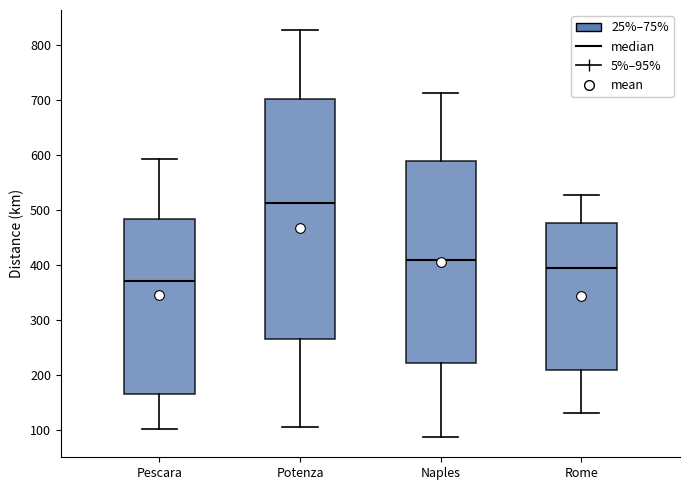

Comparing the boxes themselves (not the whiskers), which one is the tallest?

Potenza